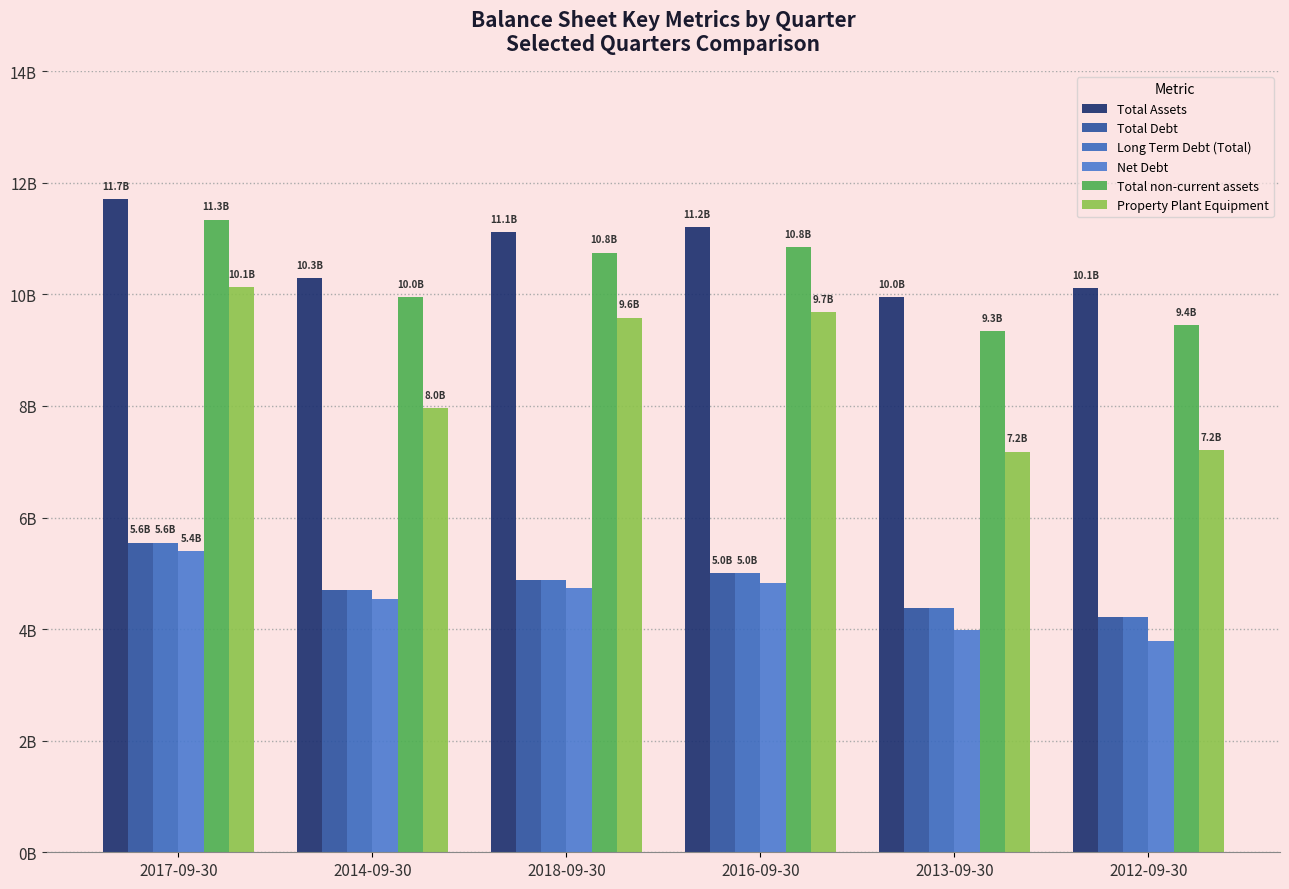

What is the approximate value of Total Assets at 2017-09-30?

11.7